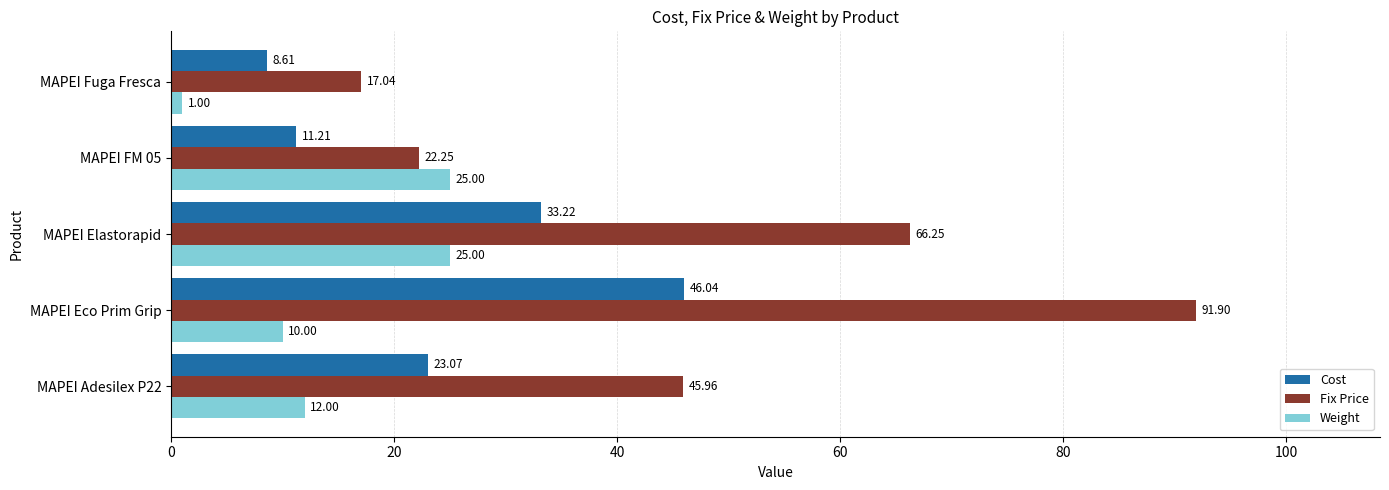

What is the minimum value for Cost?

8.6